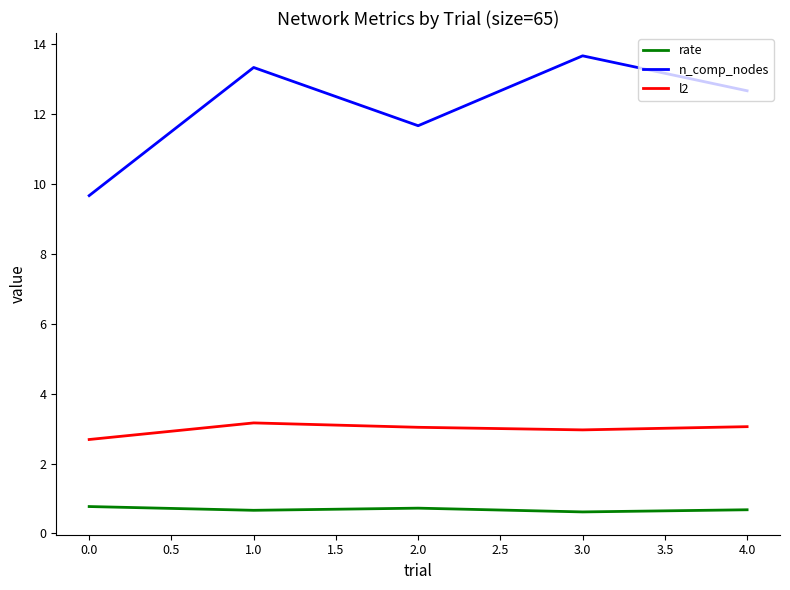

What is the minimum value shown in the chart?

0.6